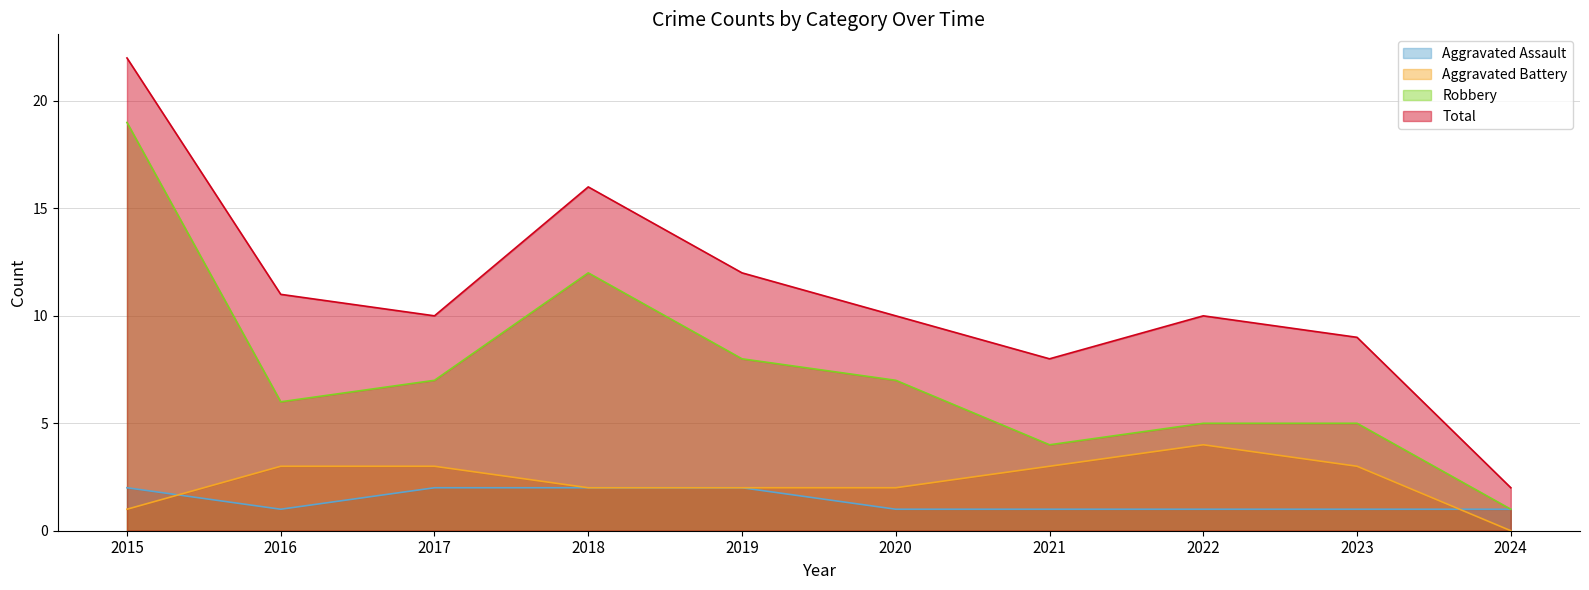

What is the sum of all Aggravated Battery values?

23